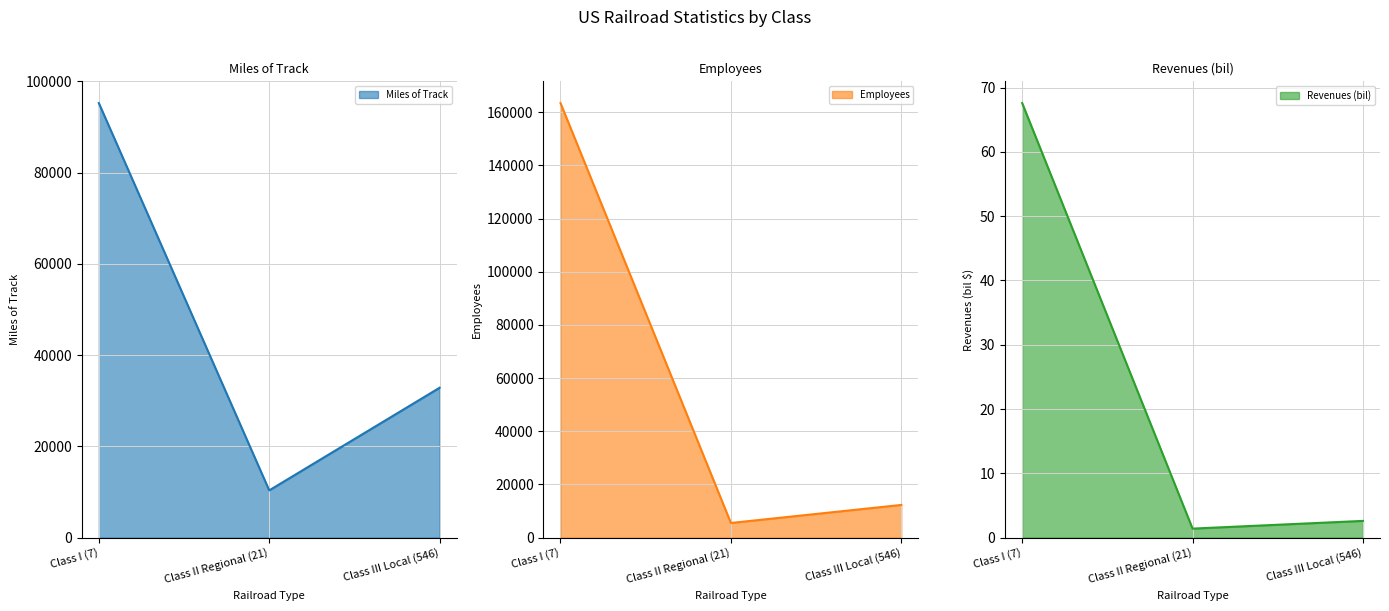

Is it true that Revenues (bil) equals 67.6 at Class I (7)?

True